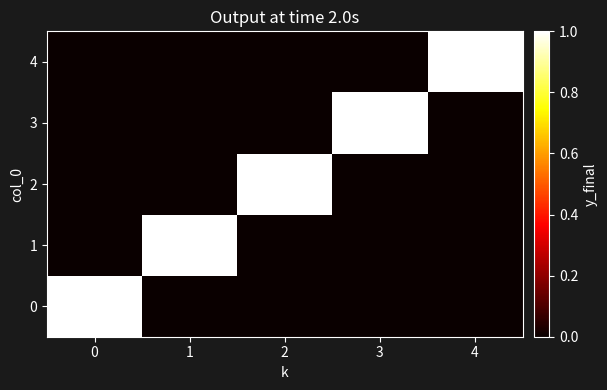

What is the difference between the highest and lowest values at 0?

1